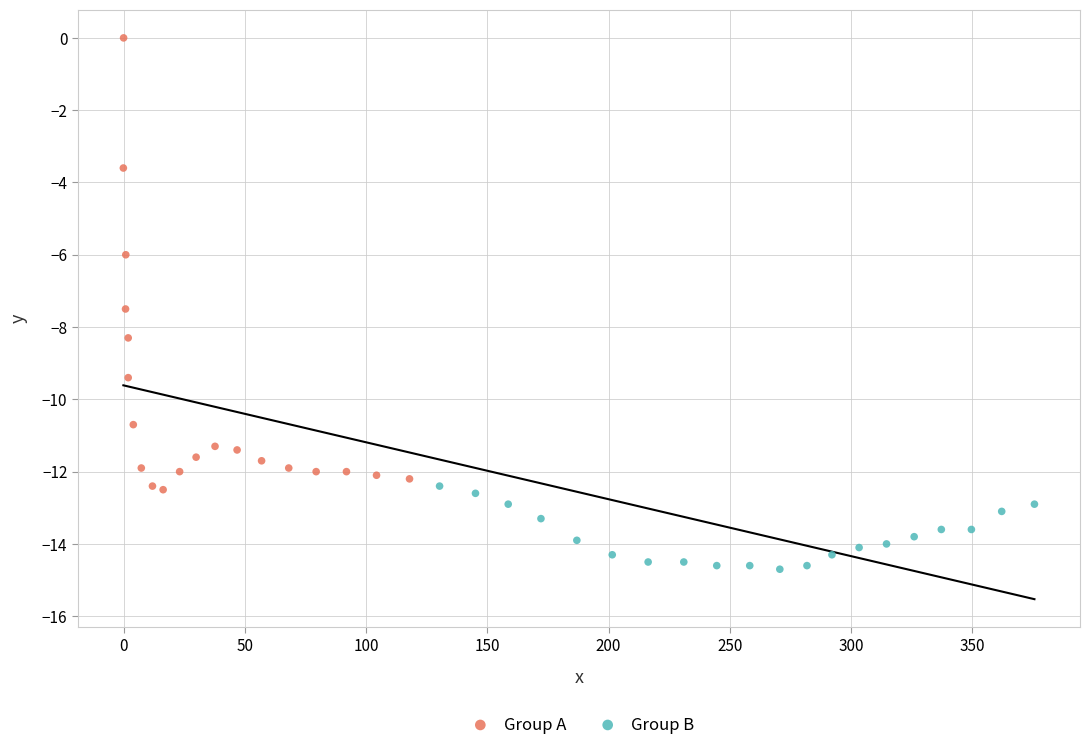

Which series has the largest Y range (max minus min)?

Group A